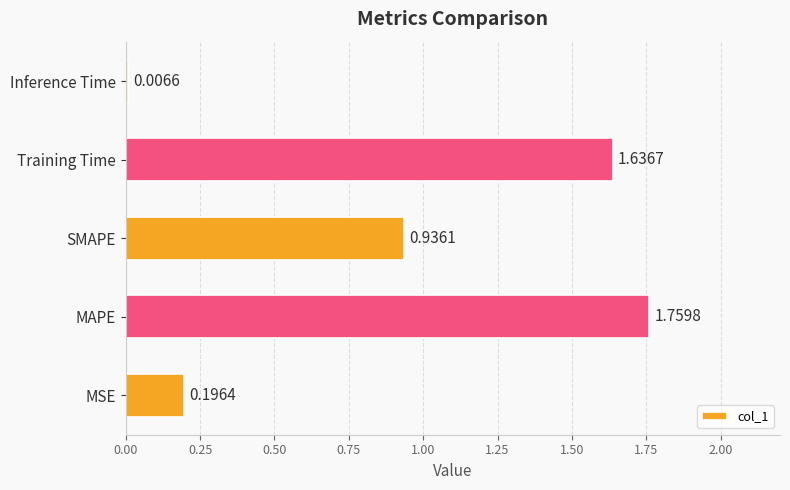

Between MSE and MAPE, which is larger?

MAPE